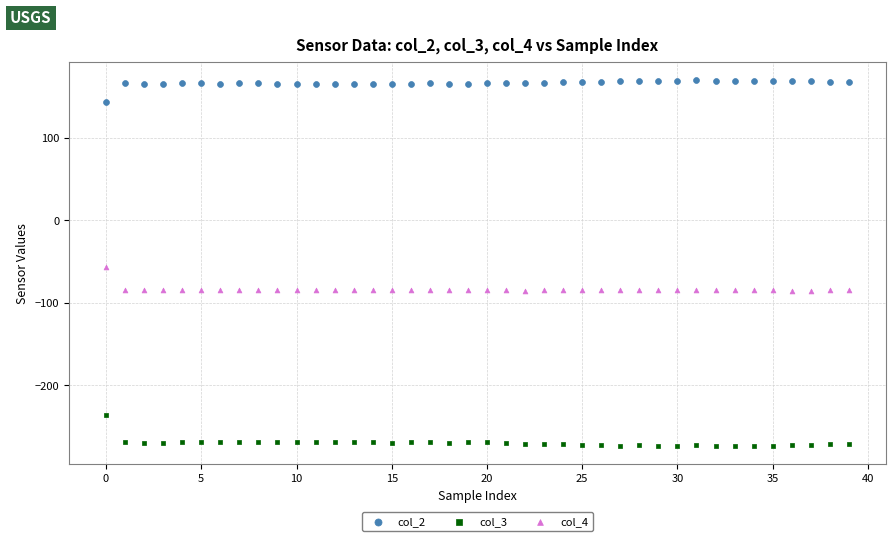

Across all series, what Y value is closest to -51?

-56.5